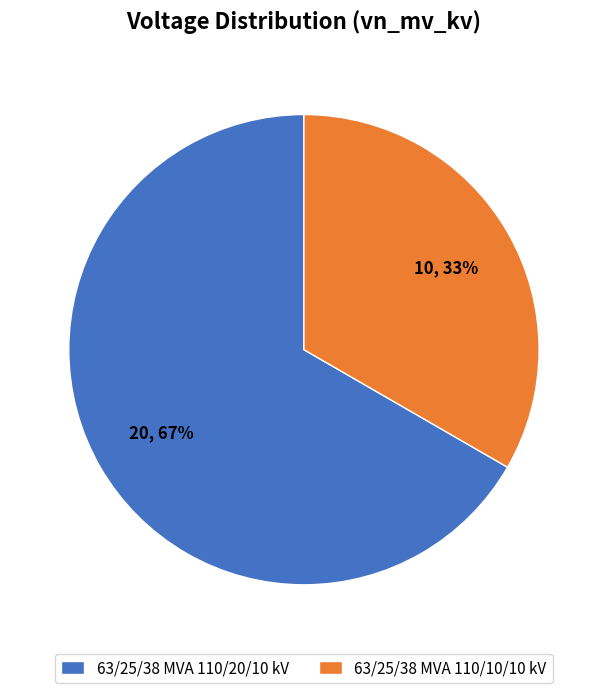

What is the smallest slice in the pie chart?

63/25/38 MVA 110/10/10 kV